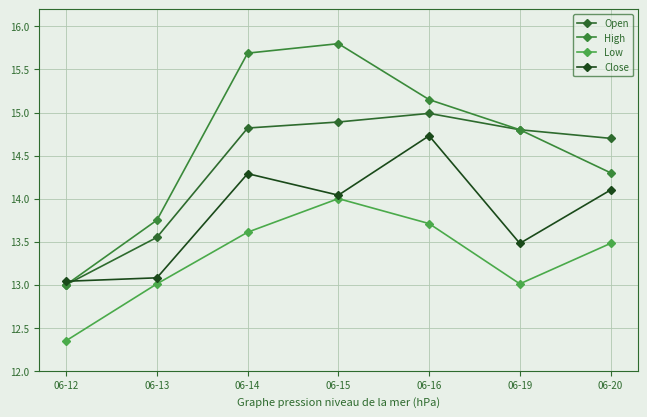

Count the number of data series in this chart.

4